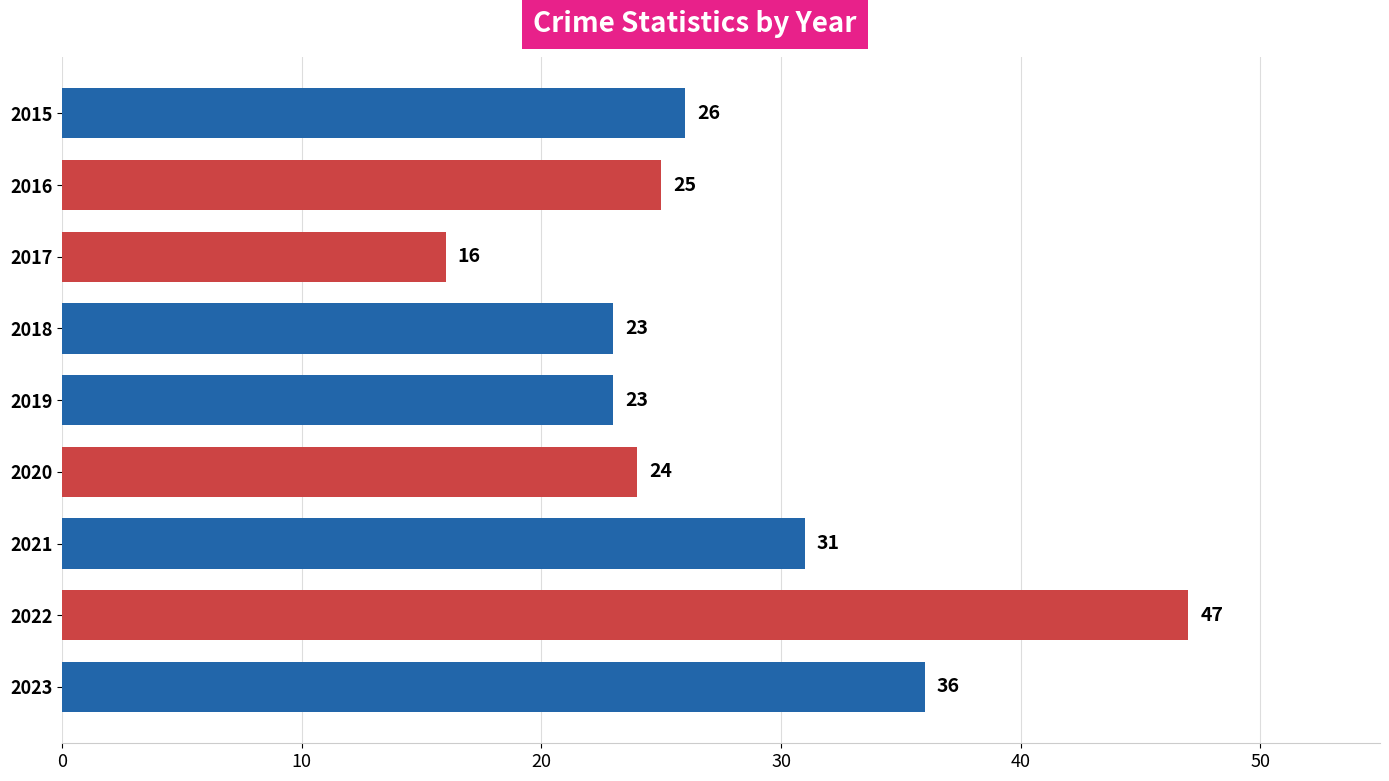

What is the difference between the maximum and minimum values?

31